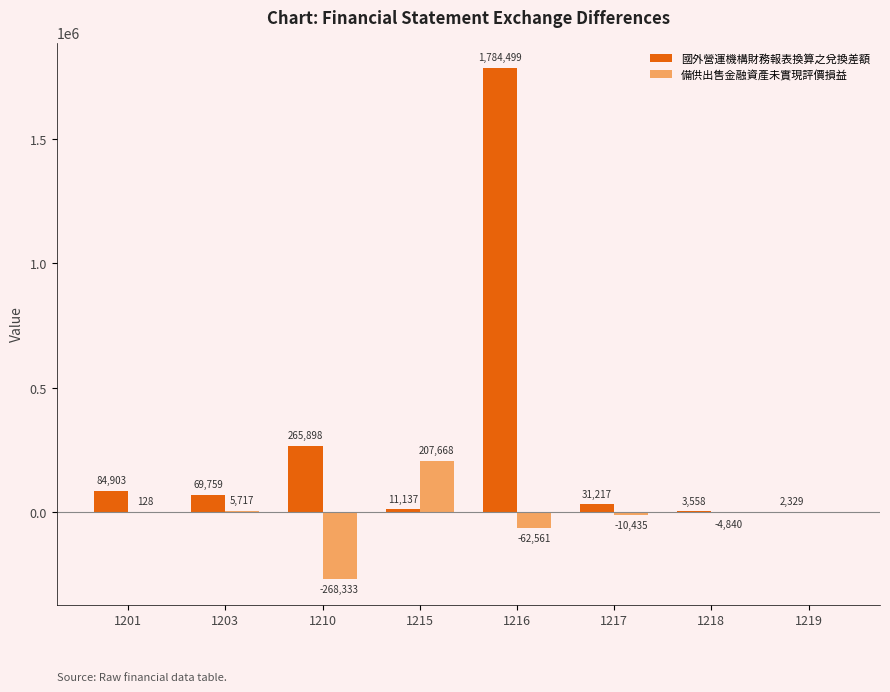

What is the sum of the 國外營運機構財務報表換算之兌換差額 values at 1203 and 1219?

72088